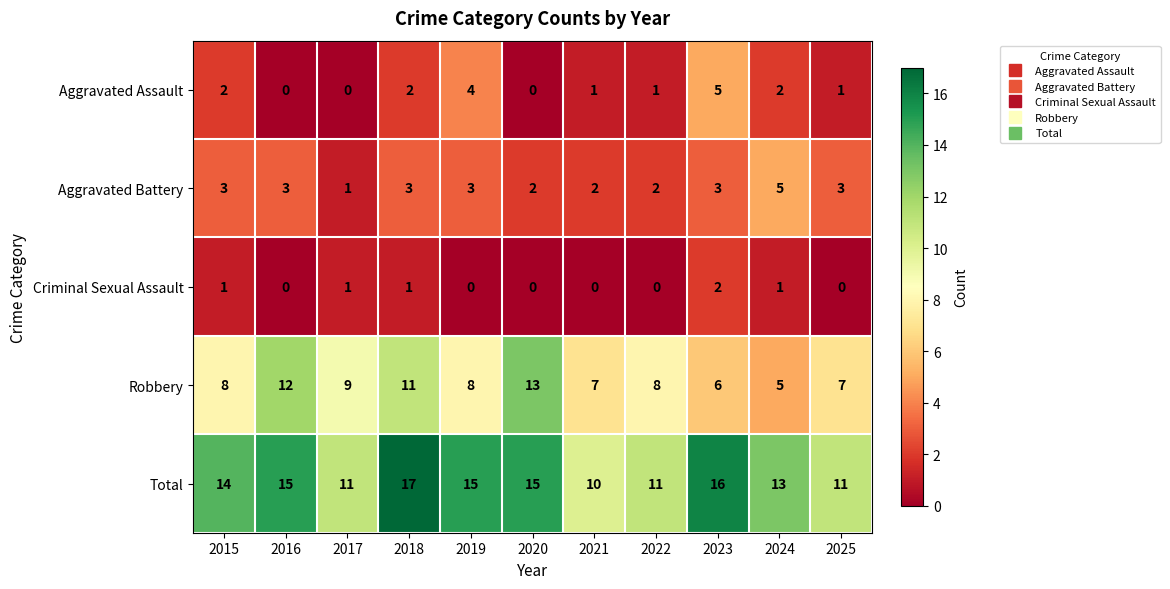

What is the greatest value displayed?

17